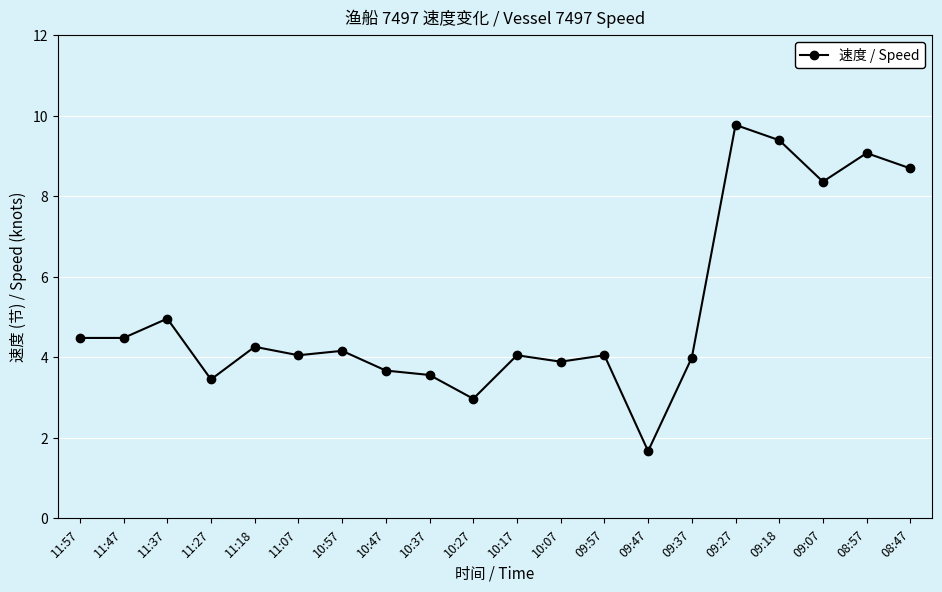

The value at 09:47 is 2.9. True or false?

False